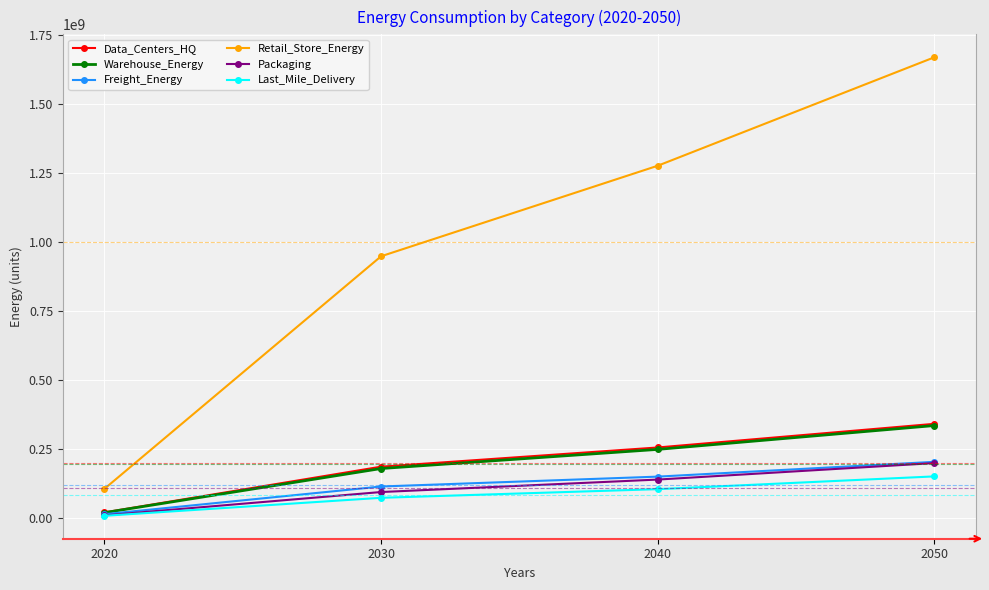

At how many categories does at least one series exceed 557176449?

3